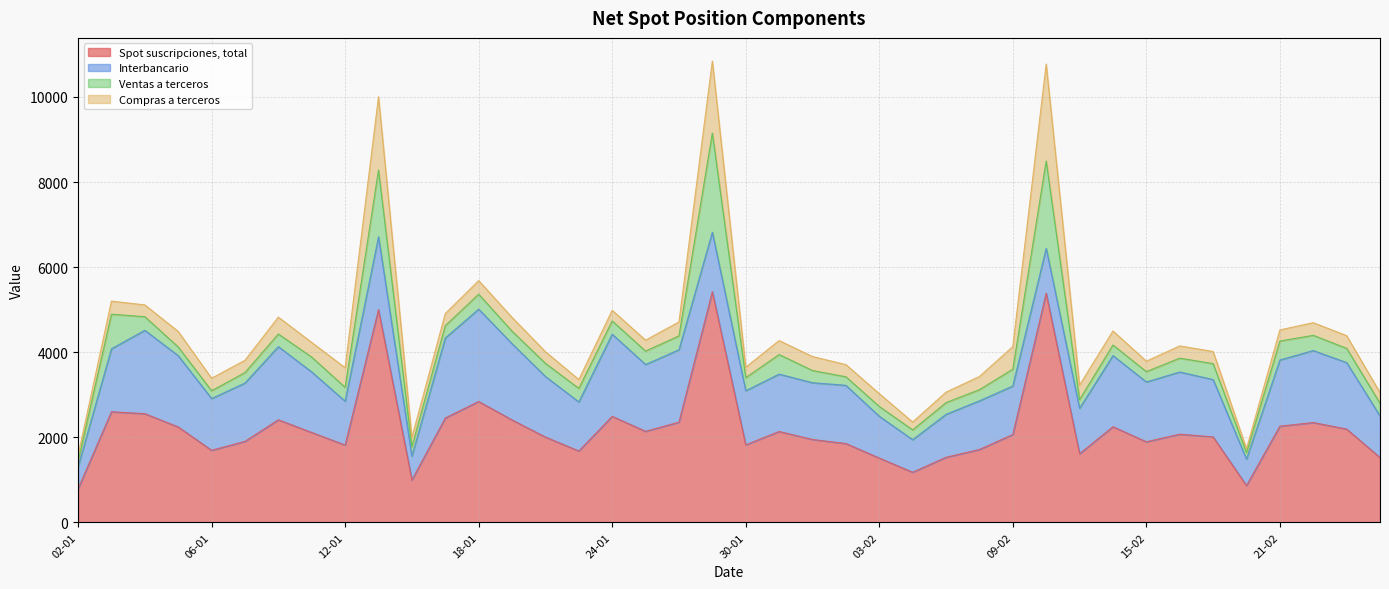

After their last crossing, which series has the higher values: Ventas a terceros or Interbancario?

Interbancario